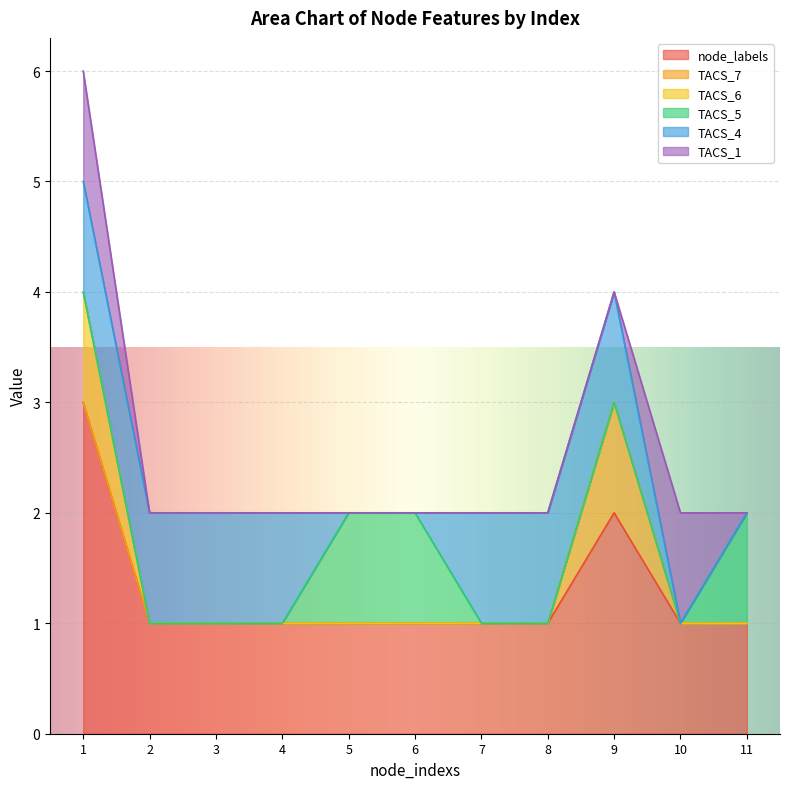

Between which two adjacent categories do TACS_1 and TACS_4 first intersect?

9 and 10